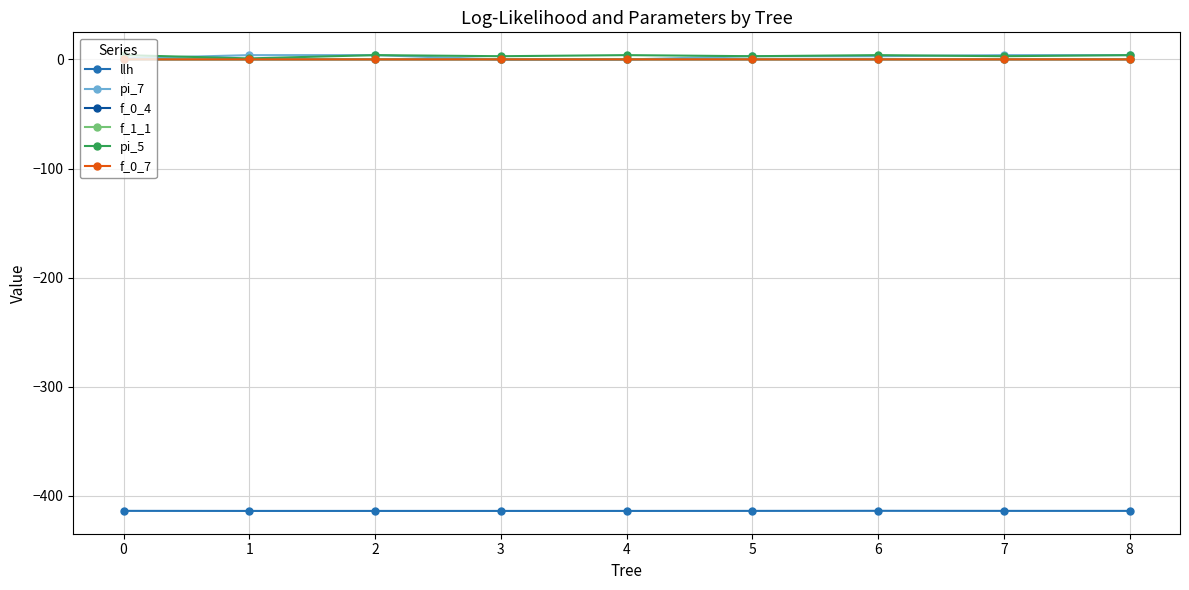

True or false: pi_5 and llh intersect in this chart.

False